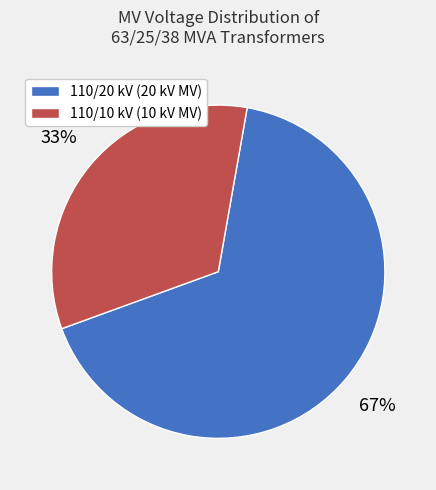

Does any single category account for the majority?

Yes